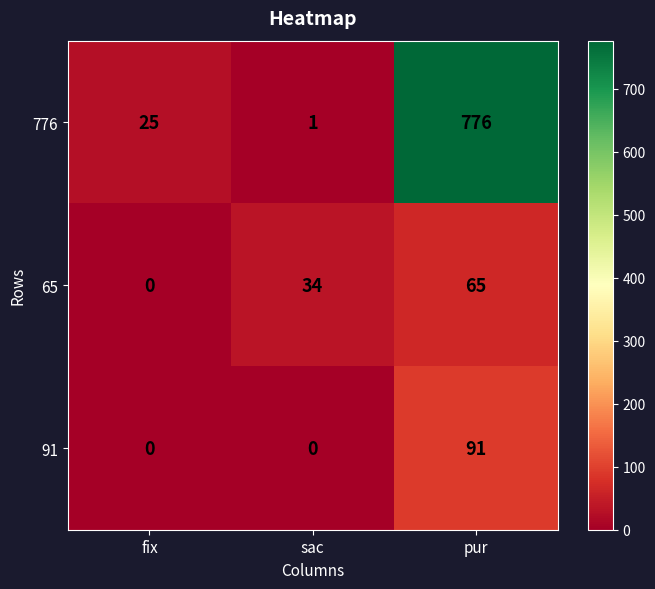

How many data points does each series have?

3